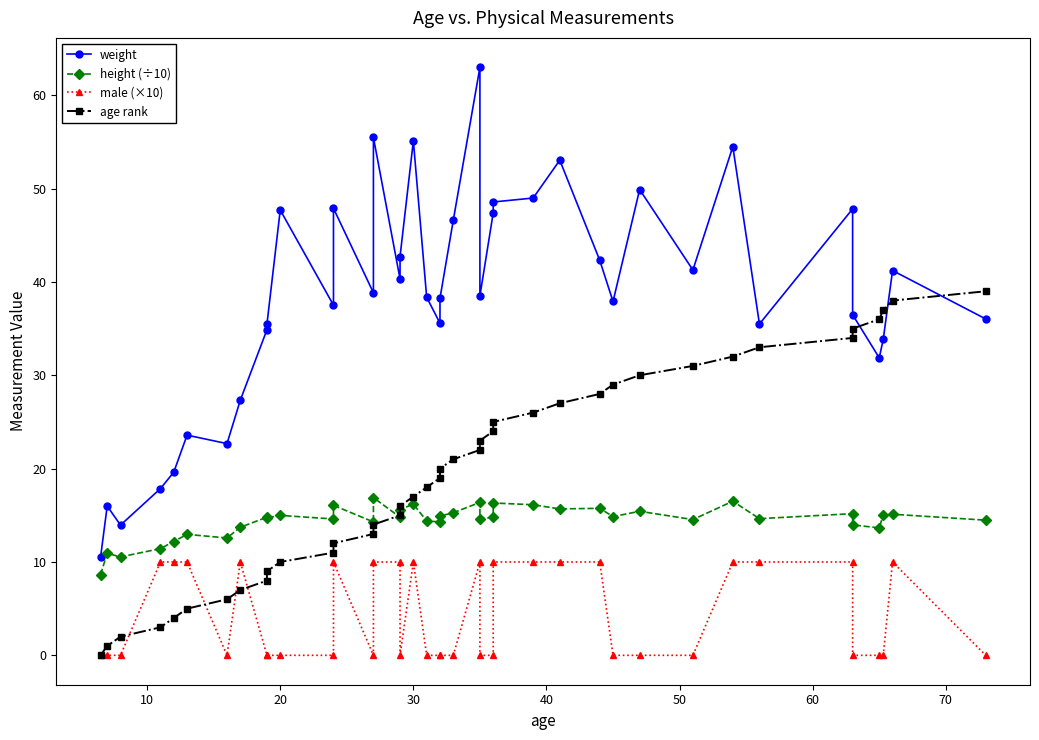

How many data points in height (÷10) are less than 14?

10